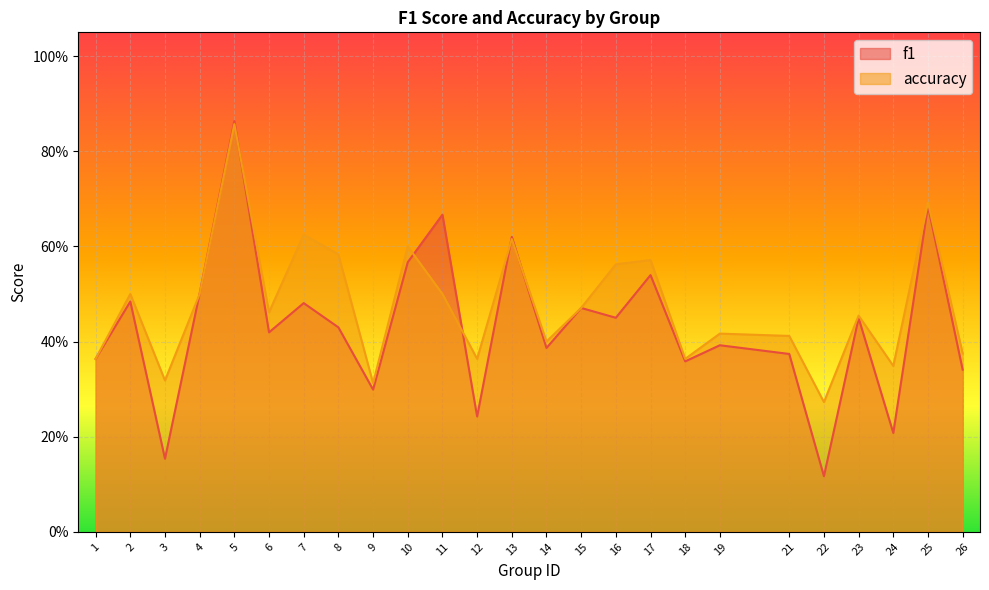

What is the sum of the f1 values at 17 and 3?

0.7